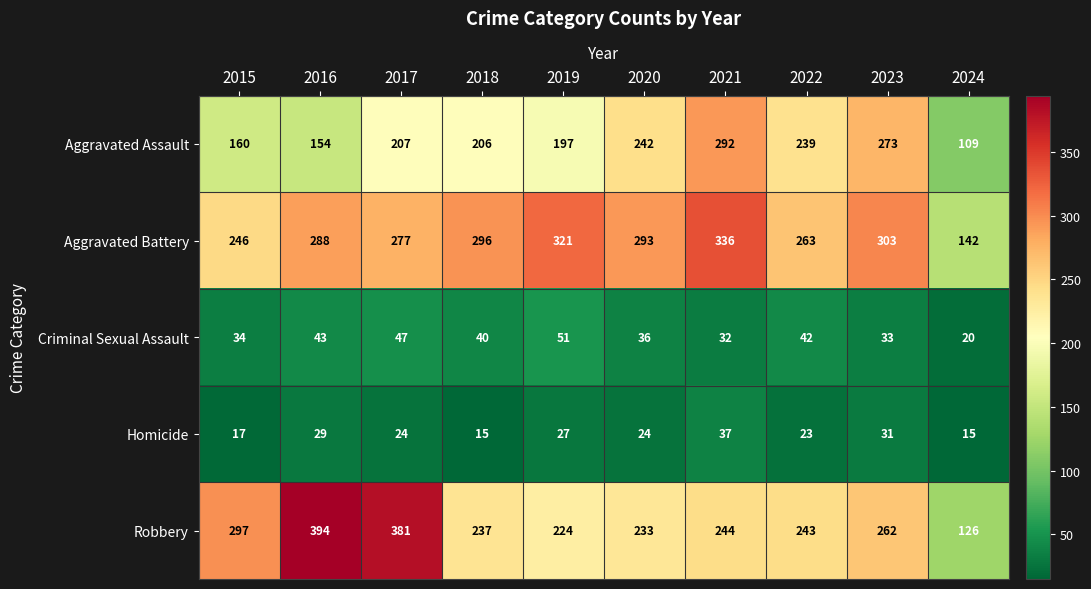

What is the total value across all series at 2018?

794